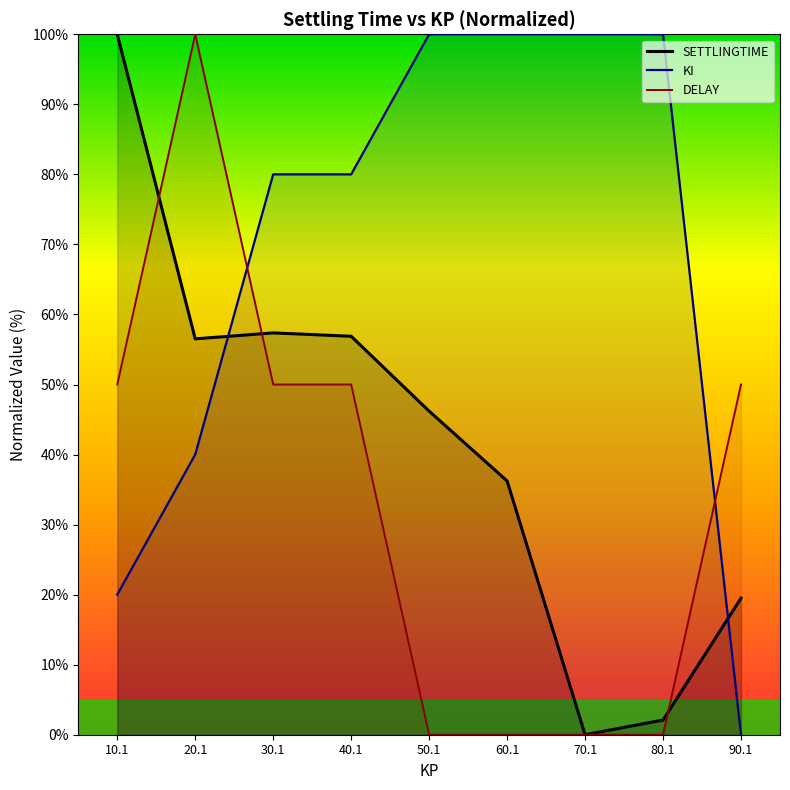

Reading left to right, list all the values displayed in this chart.

SETTLINGTIME: 100.0	56.5	57.4	56.9	46.2	36.2	0.0	2.1	19.5
KI: 20.0	40.0	80.0	80.0	100.0	100.0	100.0	100.0	0.0
DELAY: 50.0	100.0	50.0	50.0	0.0	0.0	0.0	0.0	50.0